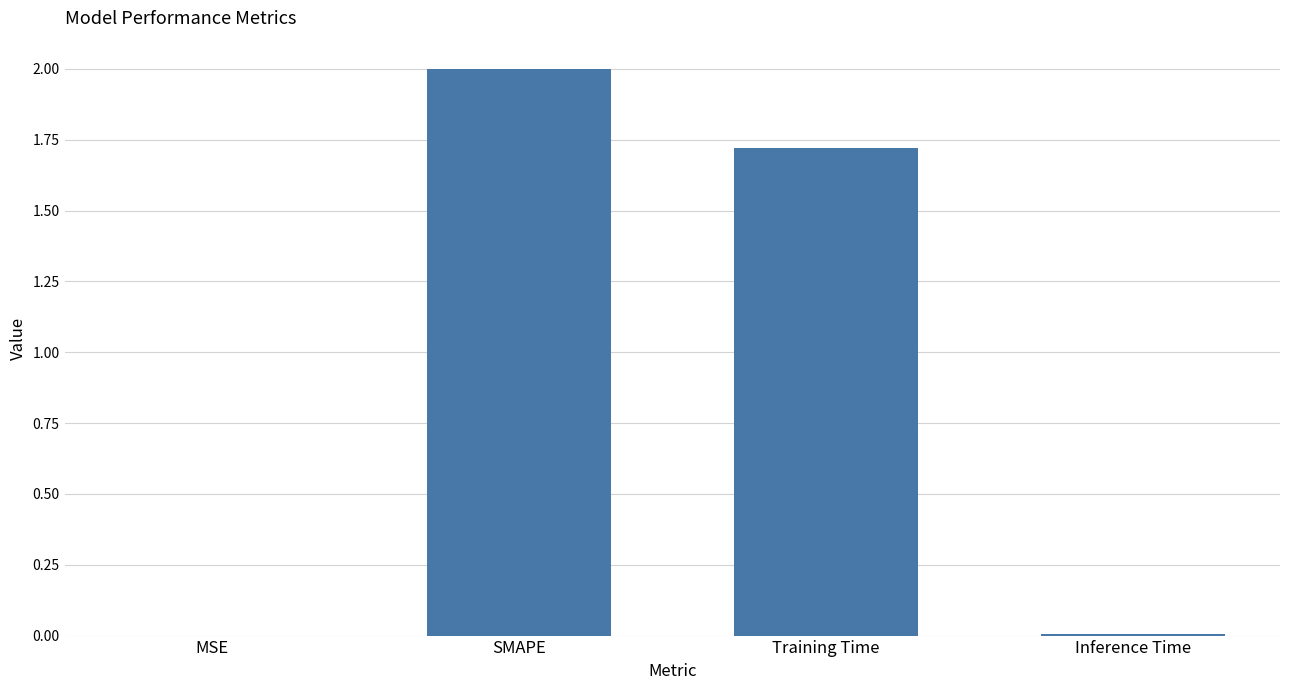

Which category has the highest value across all series?

SMAPE